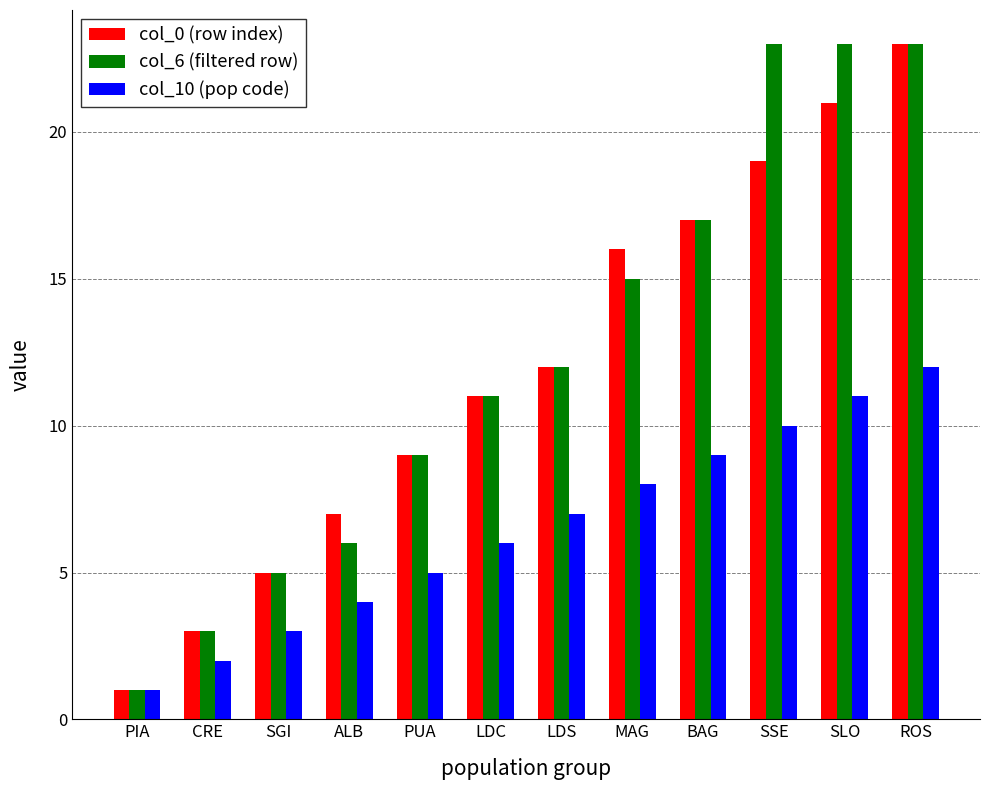

What are all the series names shown in the legend?

col_0 (row index), col_6 (filtered row), col_10 (pop code)